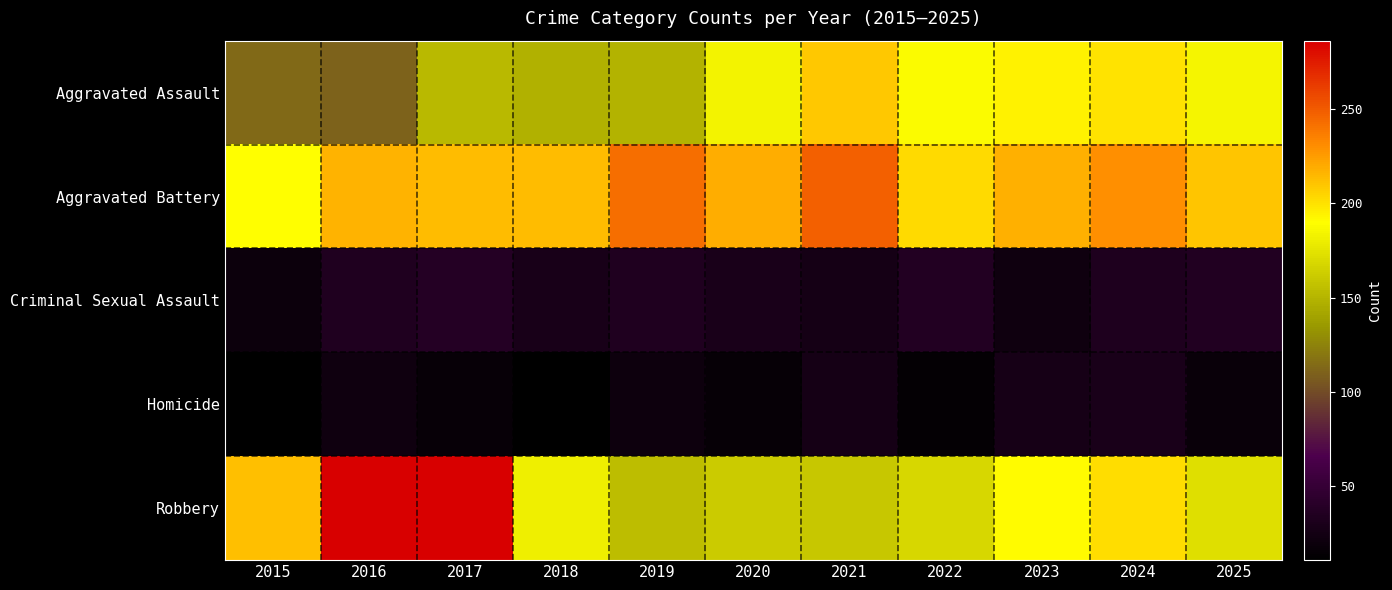

Reading right to left, transcribe all the data shown in this chart.

Aggravated Assault: 2025=185	2024=200	2023=194	2022=188	2021=209	2020=183	2019=149	2018=148	2017=152	2016=110	2015=114
Aggravated Battery: 2025=210	2024=230	2023=218	2022=203	2021=248	2020=219	2019=243	2018=213	2017=213	2016=217	2015=190
Criminal Sexual Assault: 2025=35	2024=33	2023=22	2022=36	2021=27	2020=30	2019=34	2018=29	2017=37	2016=34	2015=20
Homicide: 2025=18	2024=30	2023=28	2022=15	2021=27	2020=16	2019=21	2018=12	2017=17	2016=22	2015=11
Robbery: 2025=173	2024=202	2023=191	2022=168	2021=160	2020=162	2019=154	2018=181	2017=285	2016=286	2015=212